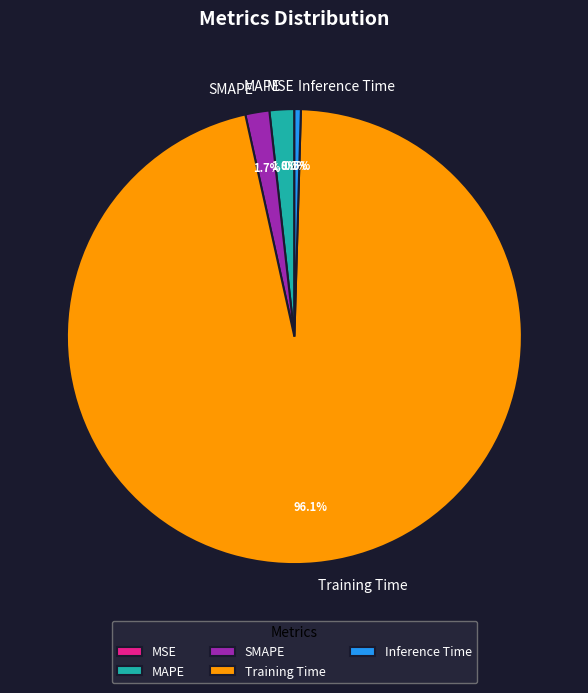

Is the sum of MAPE and Inference Time greater than half?

No